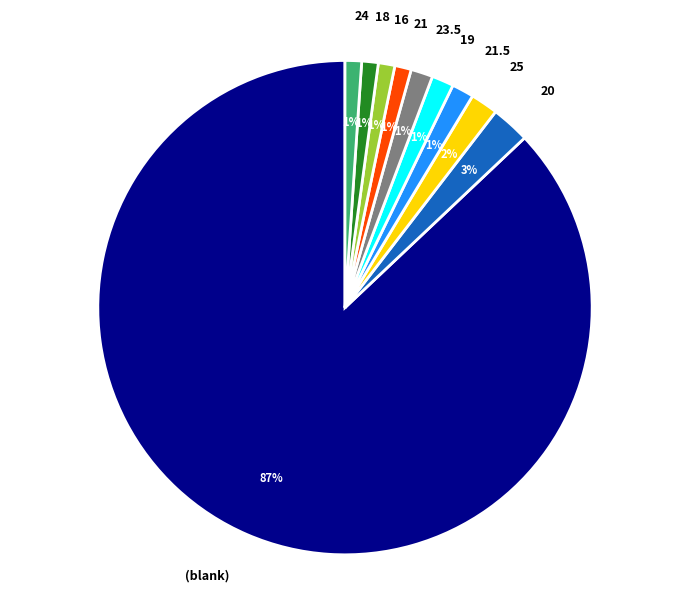

To the nearest percent, what is the average slice percentage?

10%